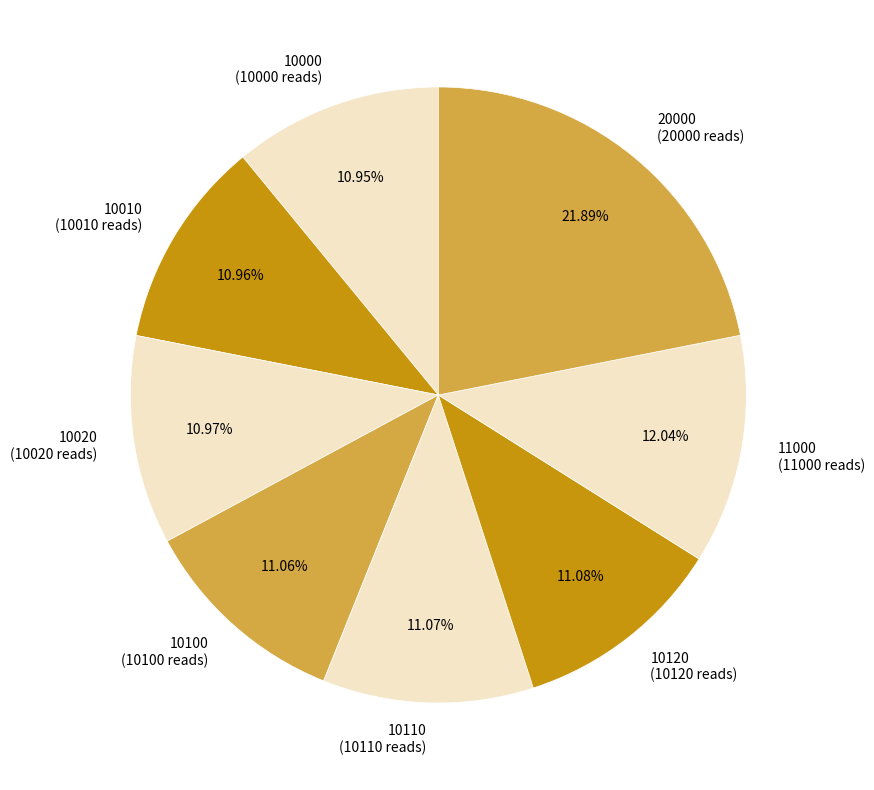

The 20000 slice represents 22% of the pie. True or false?

True